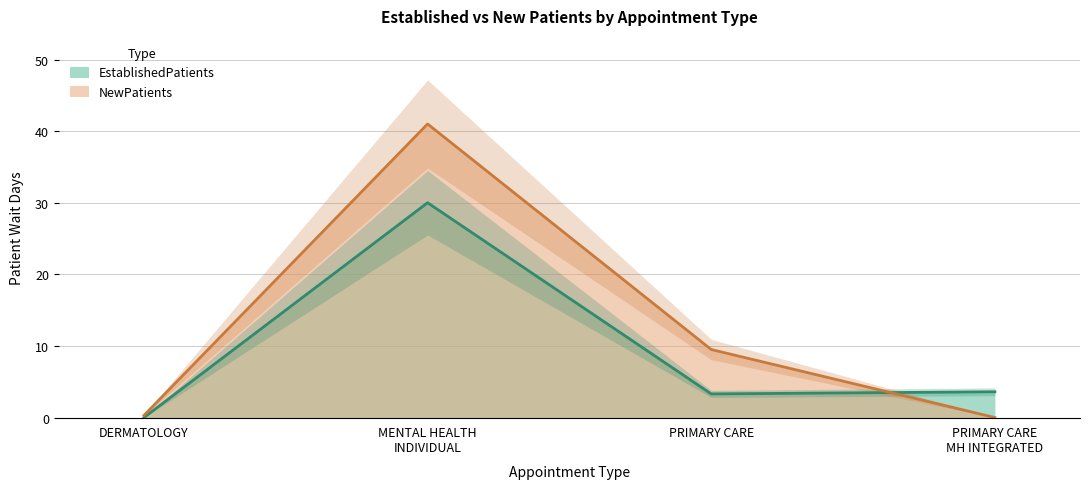

What is the value of the EstablishedPatients point at the 3rd from the left?

3.3